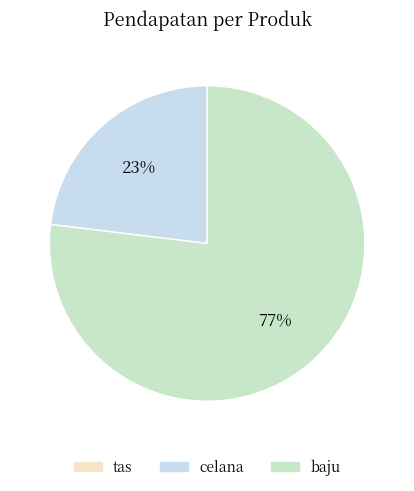

To the nearest percent, what is the average slice percentage?

50%